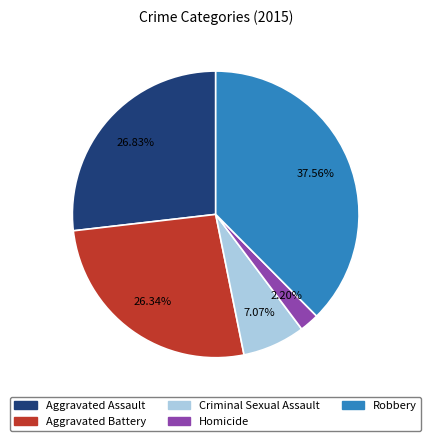

What percentage is the Robbery slice, to the nearest percent?

38%